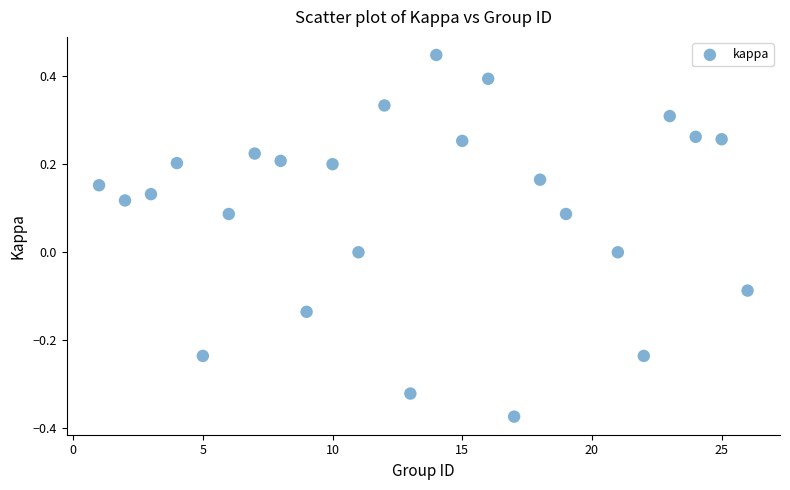

What is the range of X values (max minus min)?

25.0